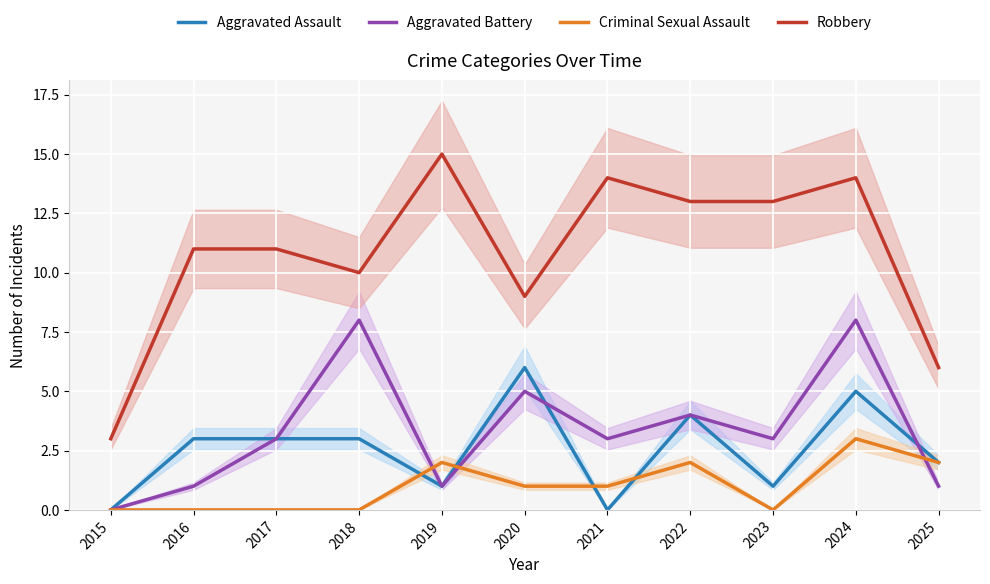

How many lines are shown in the chart?

4